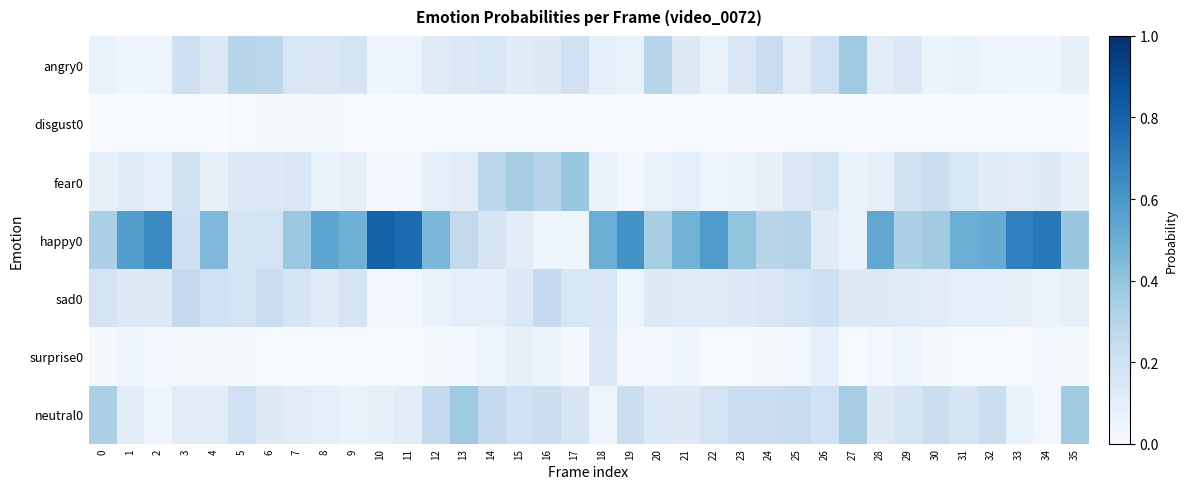

What is the difference between the highest and lowest values at 9?

0.5